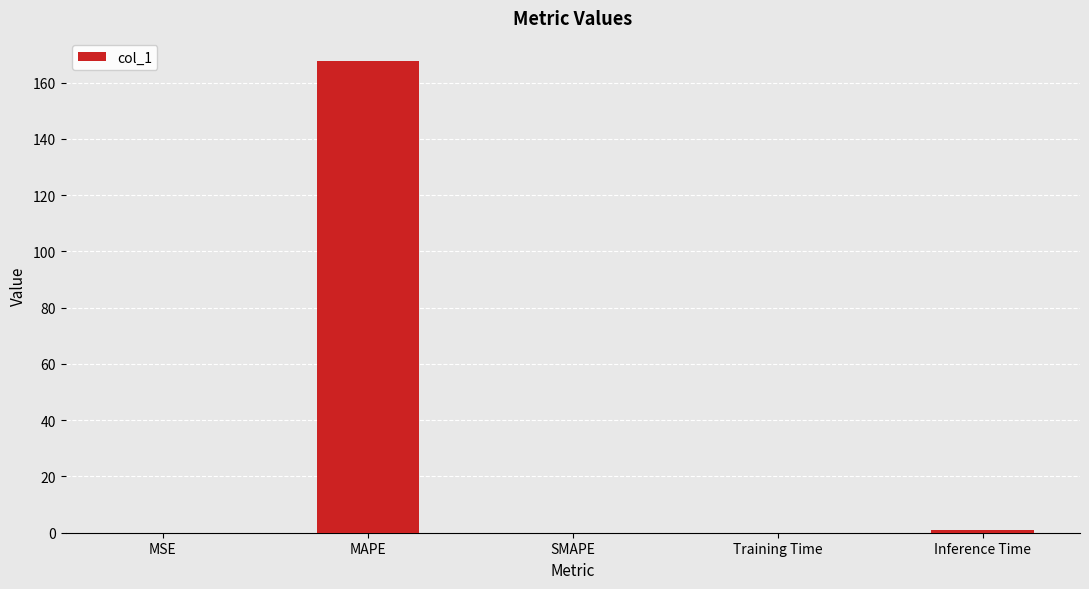

What is the sum of all values?

168.5